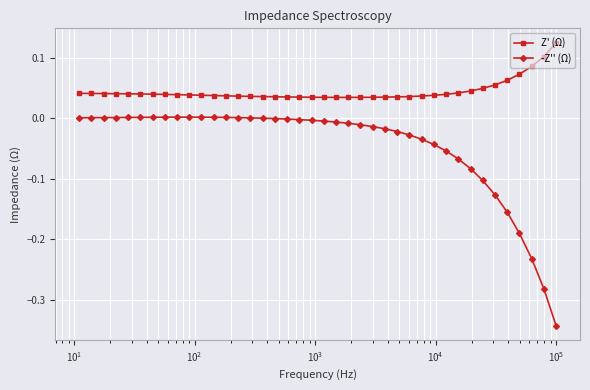

Rank the series by their average value, from lowest to highest.

-Z'' (Ω), Z' (Ω)